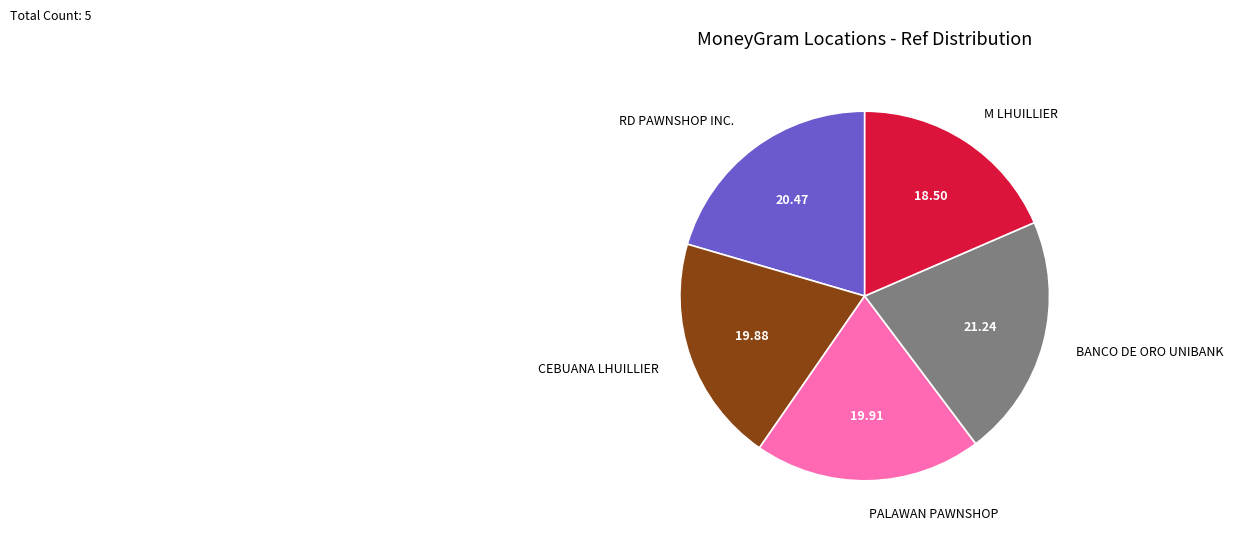

Does PALAWAN PAWNSHOP represent more than half of the total?

No